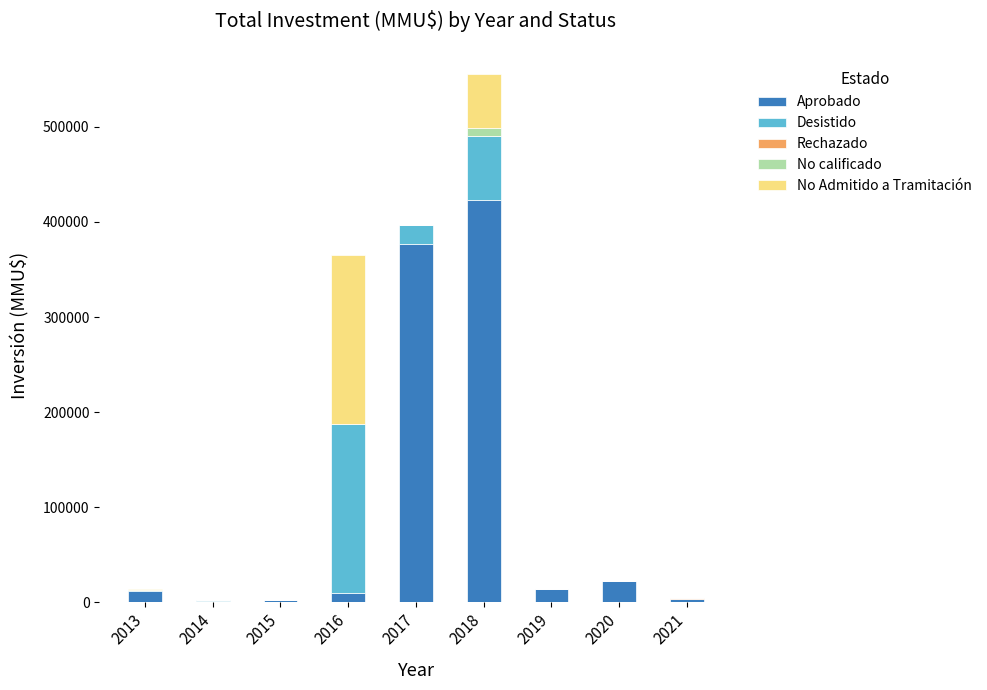

What is the sum of all Aprobado values?

865910